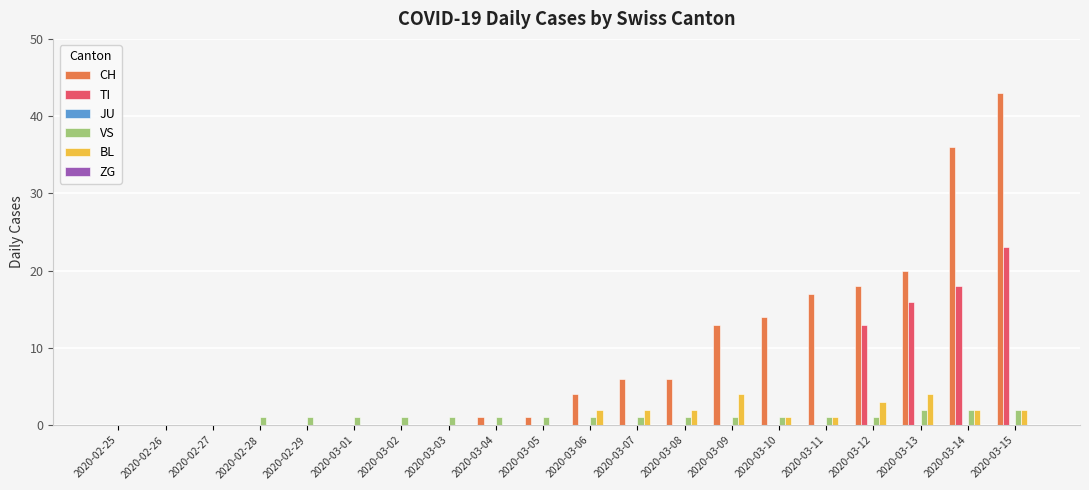

What is the spread (max minus min) of values at 2020-03-13?

18